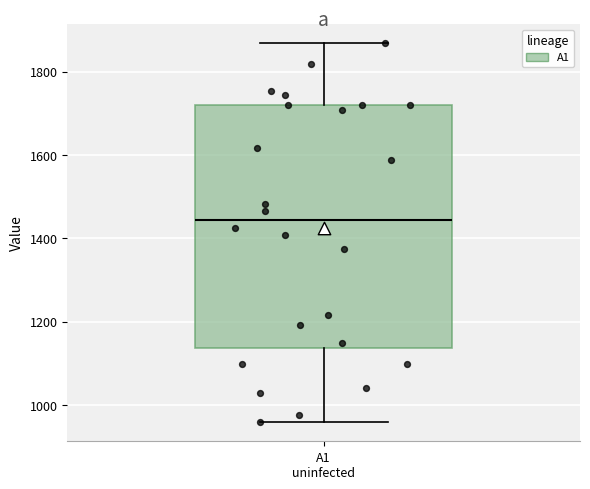

Transcribe this box plot: give where the median line is, the range the box spans, and where the two whiskers end, as read against the y-axis. The values are not printed on the chart, so give them approximately, as read against the axis.

median 1440, box 1140 to 1720, whiskers 960 to 1860